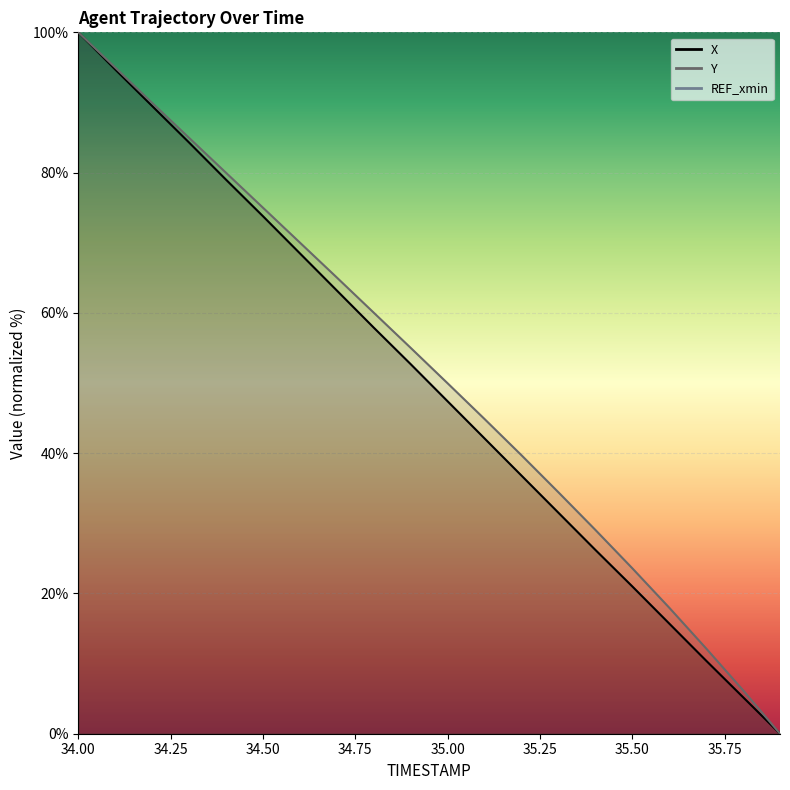

At which label is Y closest to 50?

35.0